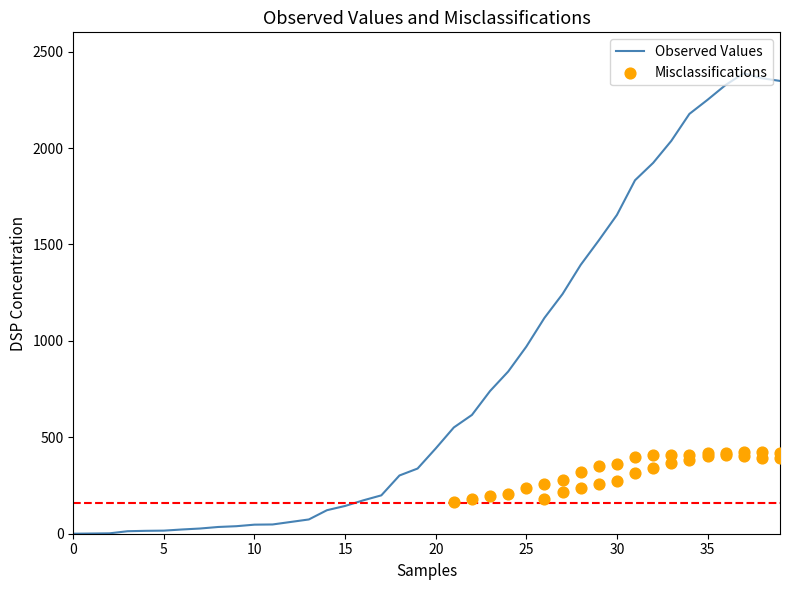

What is the highest value of the Observed Values series?

2388